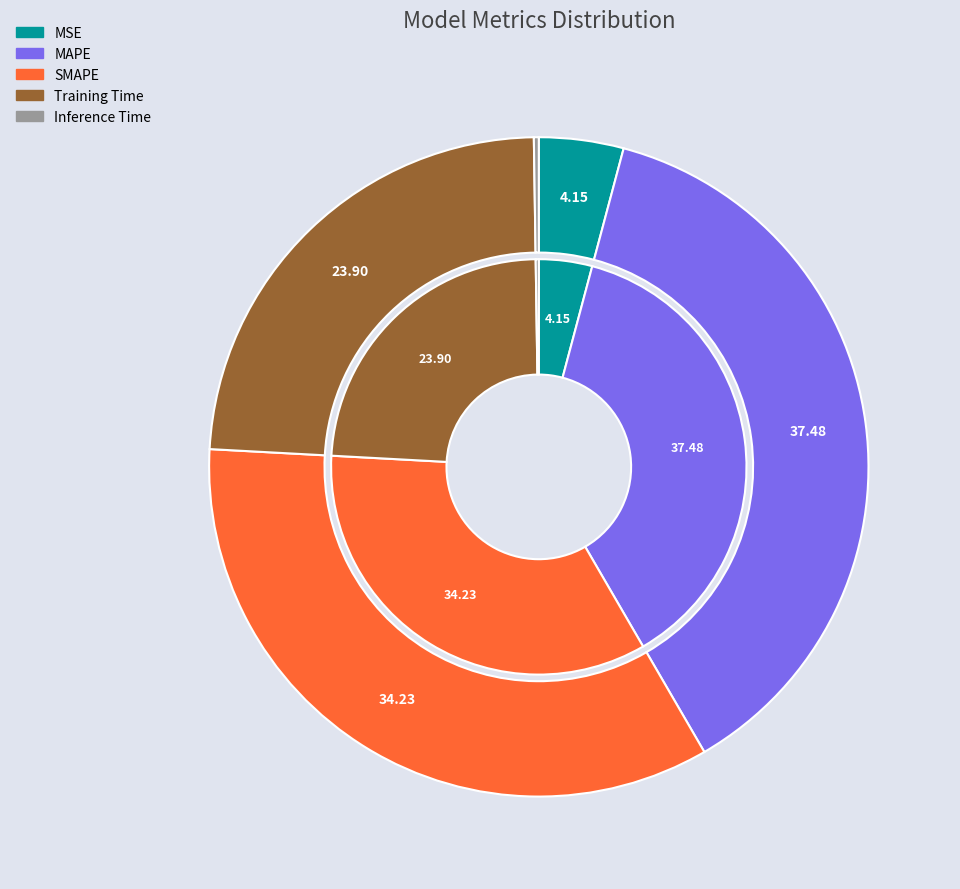

Which category has the biggest portion of the pie?

MAPE